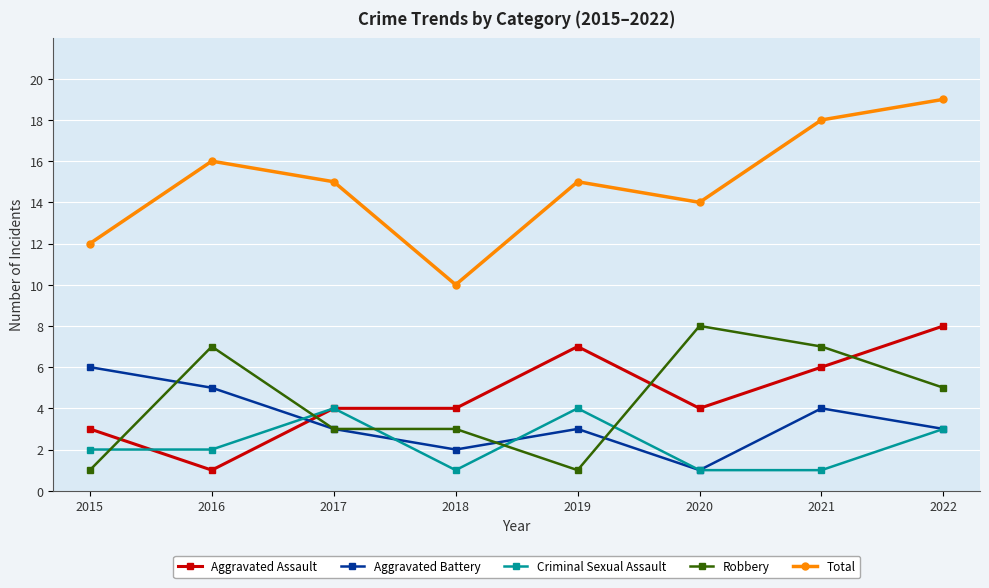

Between 2016 and 2018, which series saw the biggest shift?

Total